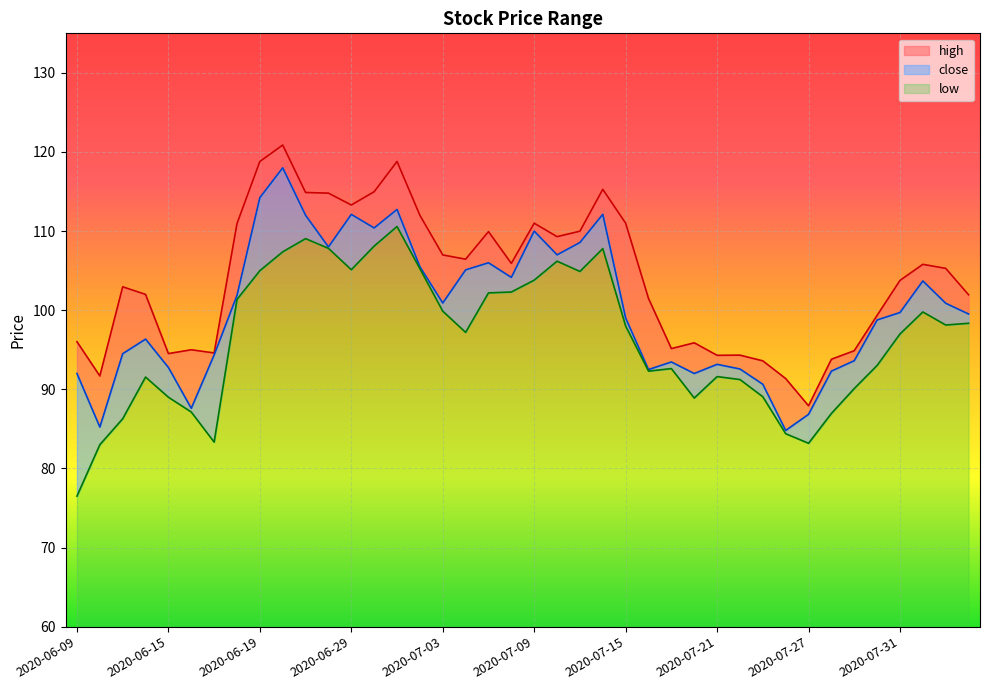

The high series shows 96.0 at 2020-06-09. True or false?

True